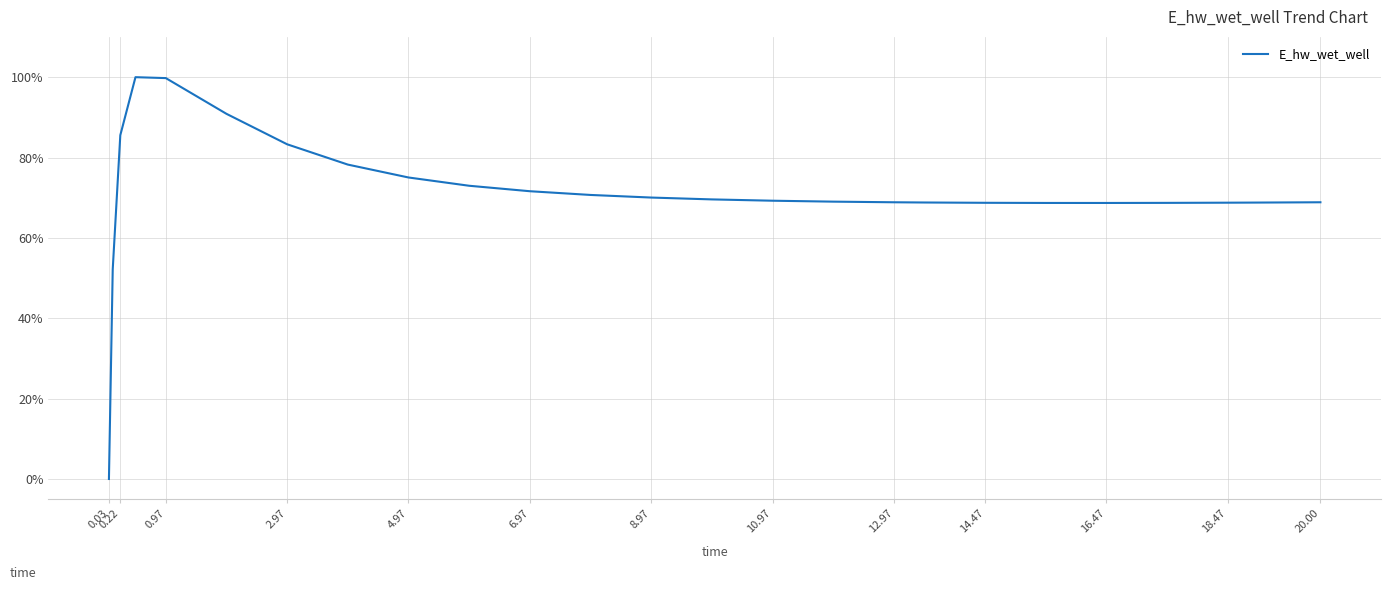

What is the sum of all values?

1846.0